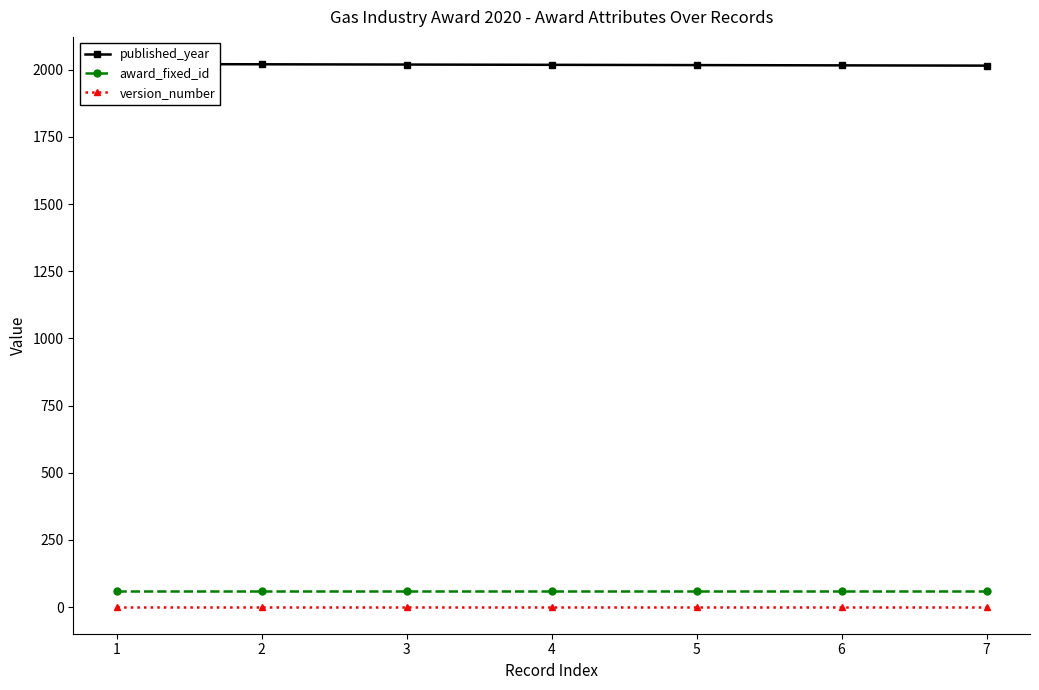

Which series has the widest spread of values?

published_year